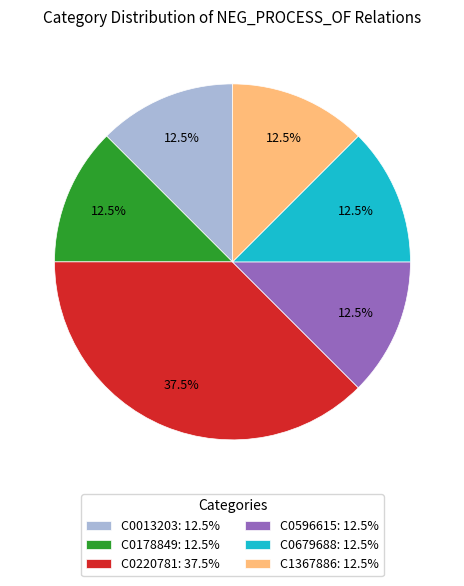

What percentage do C1367886 and C0178849 together represent?

25.0%